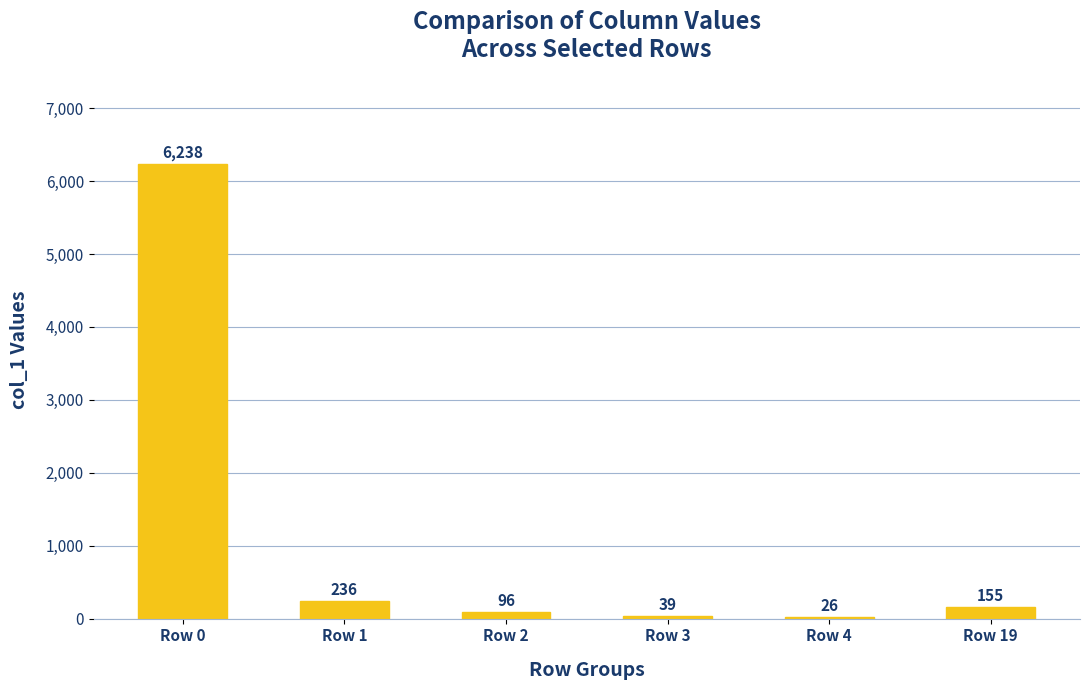

Rank the categories by value from lowest to highest.

Row 4, Row 3, Row 2, Row 19, Row 1, Row 0